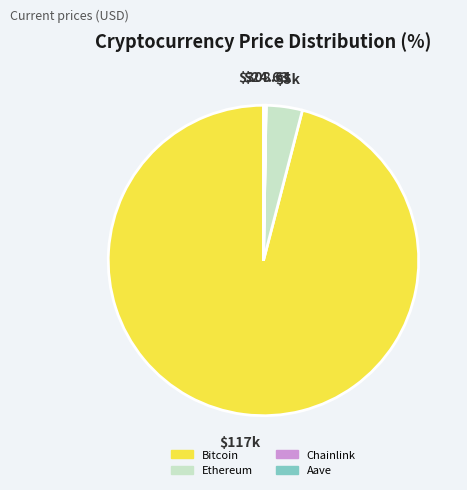

What is the largest slice in the pie chart?

Bitcoin